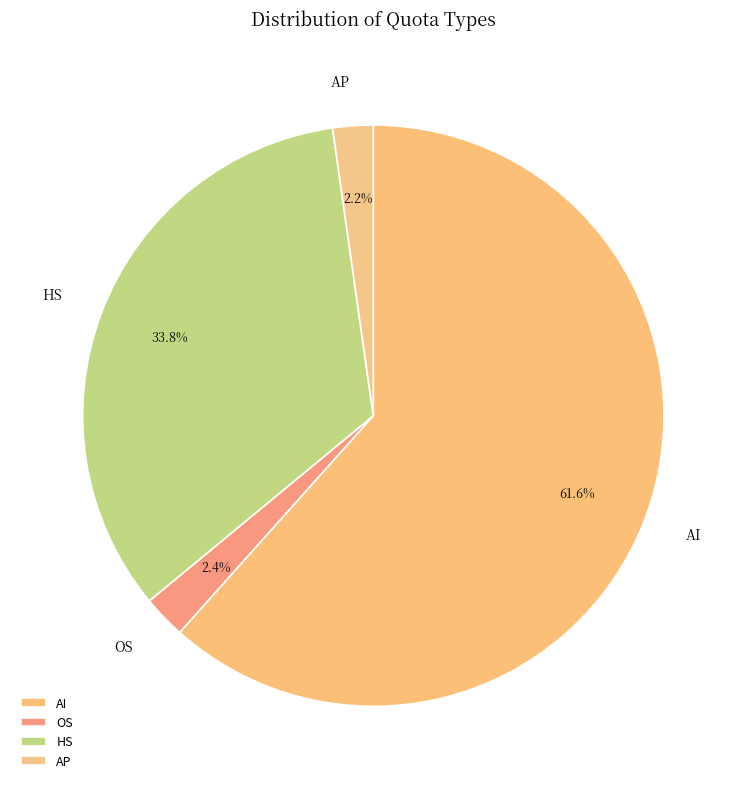

What is the ratio of the value at AI to the value at OS?

25.7